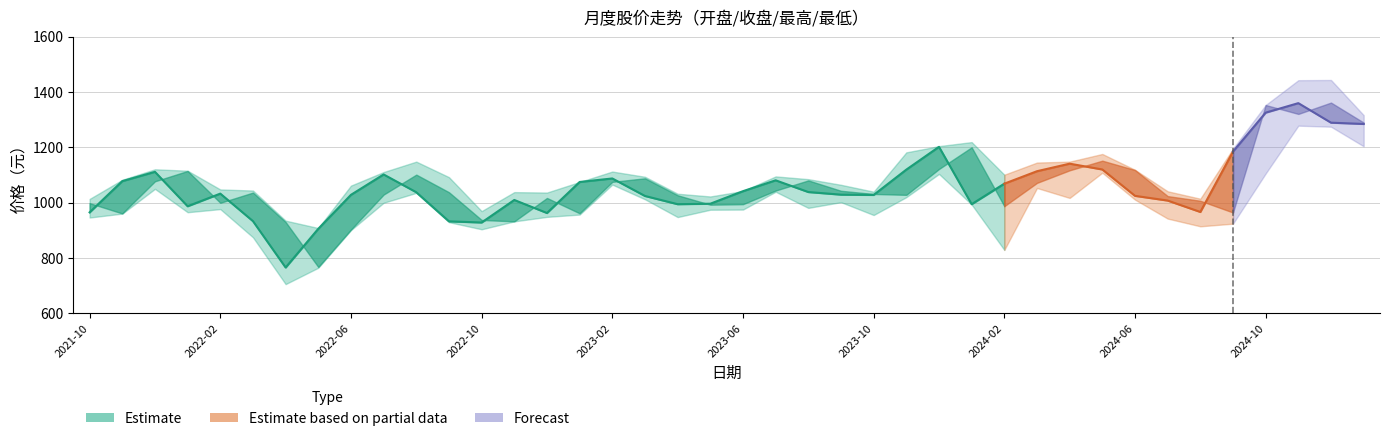

Reading left to right, transcribe all the data shown in this chart.

开盘: 998.3	961.0	1077.2	1114.5	999.5	1036.4	930.1	767.6	902.8	1029.2	1101.3	1037.7	937.5	932.5	1017.0	961.6	1075.2	1088.0	1026.7	992.6	994.5	1043.8	1080.4	1042.9	1031.4	1028.3	1121.6	1200.0	987.2	1071.5	1116.9	1151.7	1117.9	1023.7	1006.8	964.5	1352.8	1320.5	1361.6	1289.4
最高: 1013.5	1082.7	1120.6	1115.4	1047.8	1043.8	935.0	908.4	1061.6	1110.6	1148.2	1092.1	969.5	1038.1	1036.5	1074.8	1112.4	1093.5	1032.3	1022.4	1041.9	1094.8	1084.9	1064.5	1039.6	1181.7	1204.2	1218.8	1101.0	1144.9	1148.2	1175.9	1118.7	1041.1	1014.3	1195.0	1352.8	1442.4	1443.2	1316.3
收盘: 965.0	1077.7	1111.3	987.0	1032.7	933.2	765.7	905.6	1028.3	1101.8	1037.6	932.5	928.3	1009.7	962.6	1074.7	1087.4	1024.2	994.5	996.2	1041.5	1080.7	1038.4	1029.0	1027.9	1119.3	1201.7	994.5	1068.6	1113.6	1140.8	1119.9	1024.7	1007.6	966.4	1184.5	1325.2	1359.5	1288.9	1284.3
最低: 946.3	960.4	1049.8	965.4	976.8	874.9	705.7	764.9	900.8	999.6	1035.3	929.5	903.8	932.4	948.6	957.0	1065.3	1012.2	948.0	974.5	975.0	1039.4	981.1	1001.8	955.3	1019.9	1103.8	993.2	829.2	1053.0	1017.1	1108.3	1011.0	942.4	914.6	924.1	1105.3	1278.2	1274.4	1203.7